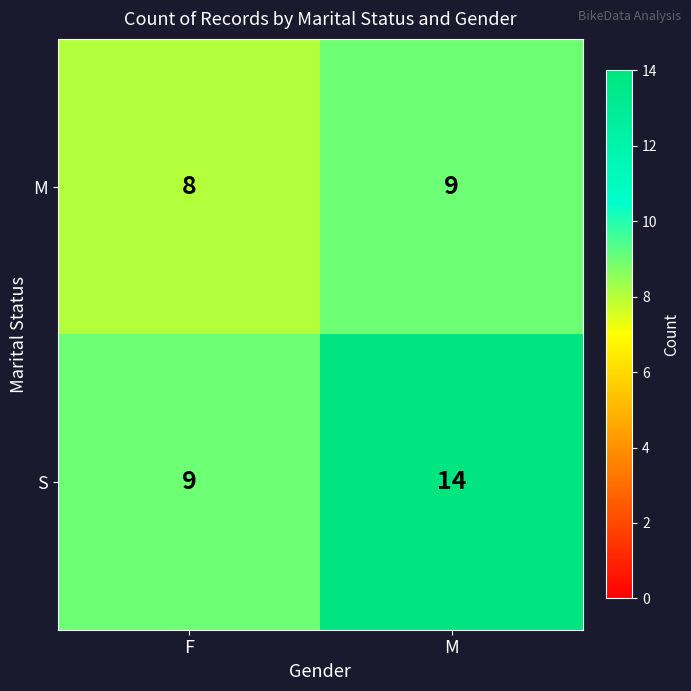

What is the difference between the highest and lowest values at F?

1